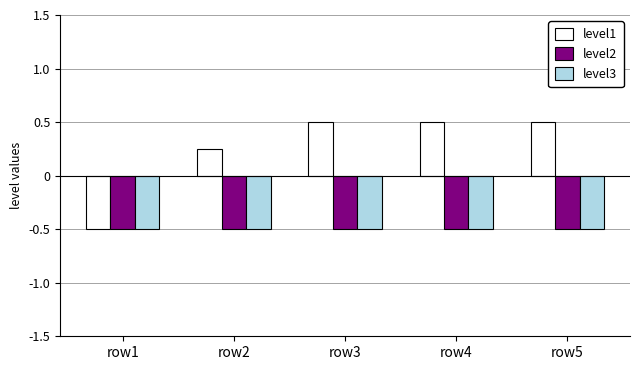

How many groups of bars are there?

5